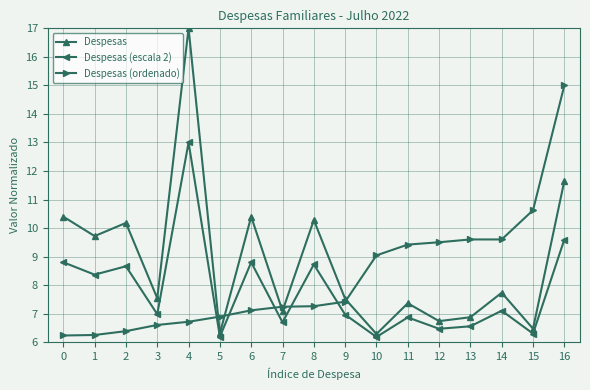

At which category does the chart reach its peak across all series?

4